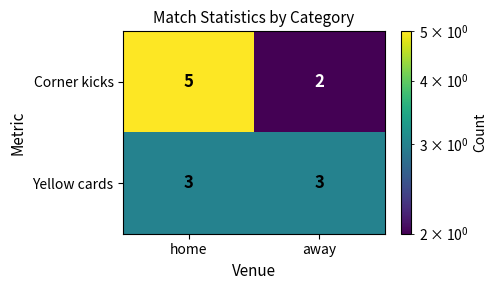

List the labels in order of Corner kicks value, largest first.

home, away